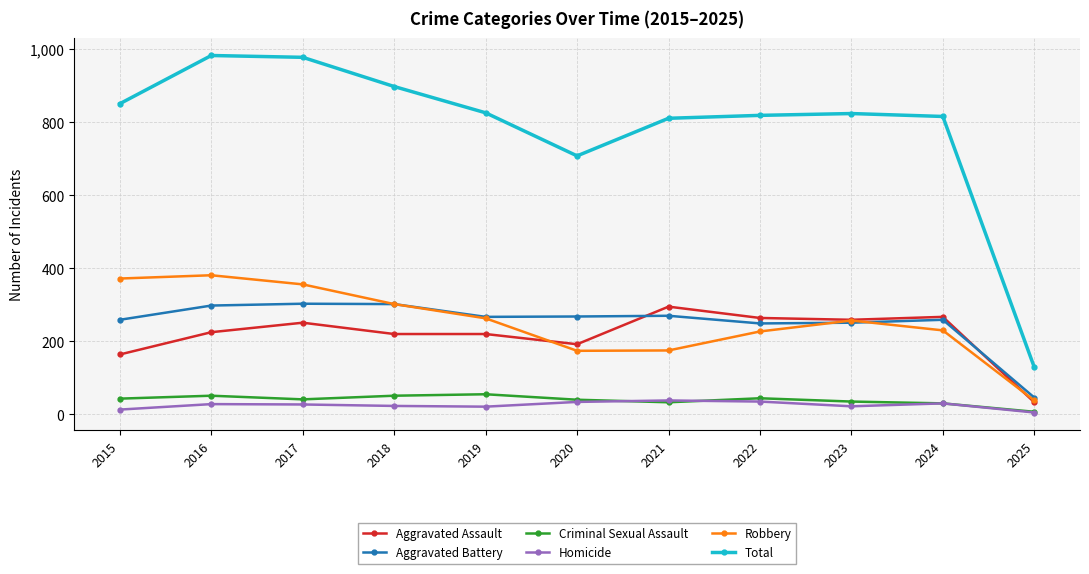

What is the sum of the Criminal Sexual Assault values at 2021 and 2015?

76